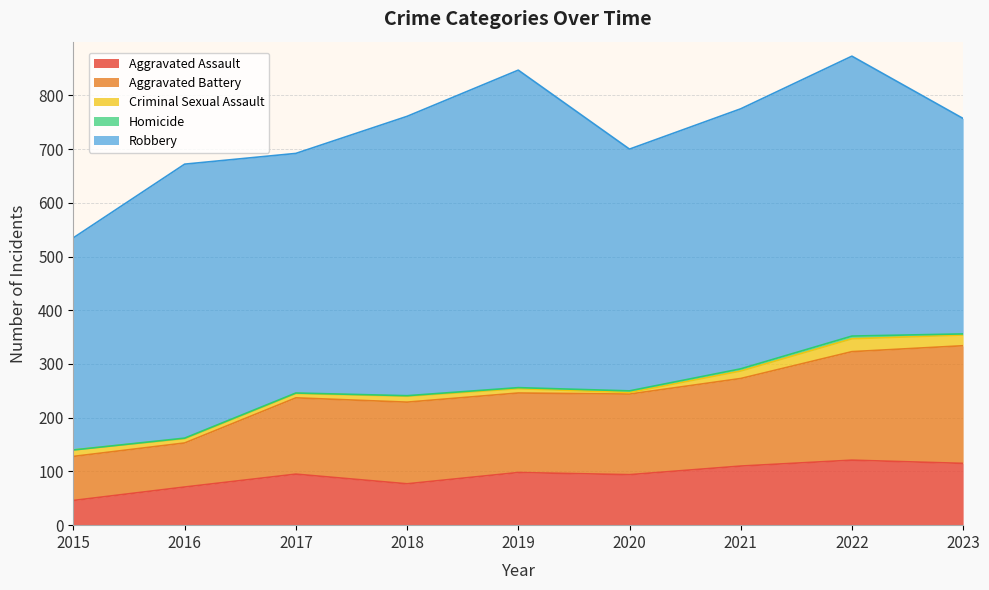

What is the sum of all Aggravated Battery values?

1340